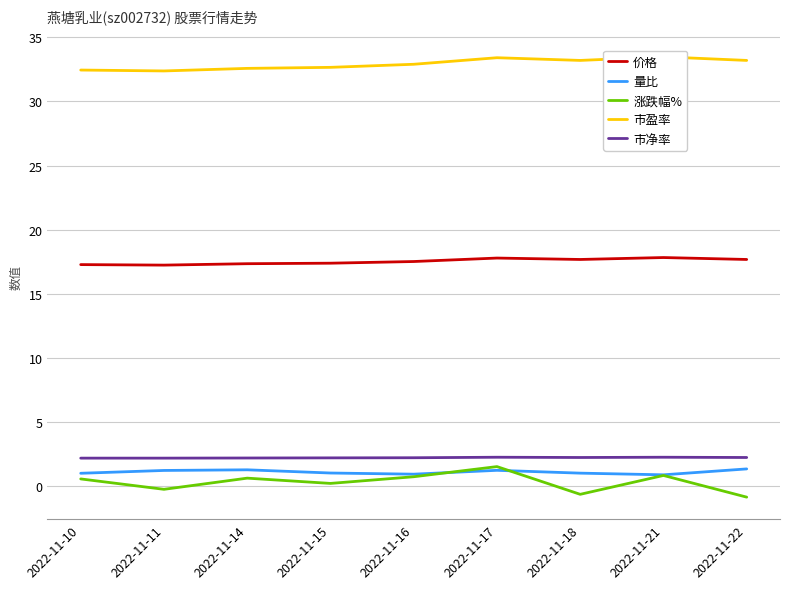

What are all the series names shown in the legend?

价格, 量比, 涨跌幅%, 市盈率, 市净率